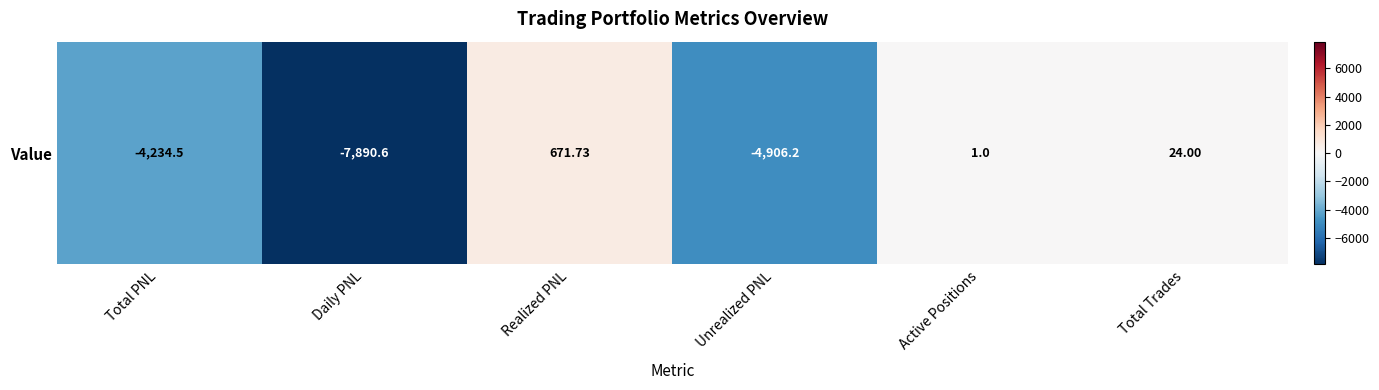

Is it true that the value at Active Positions is 1.7?

False